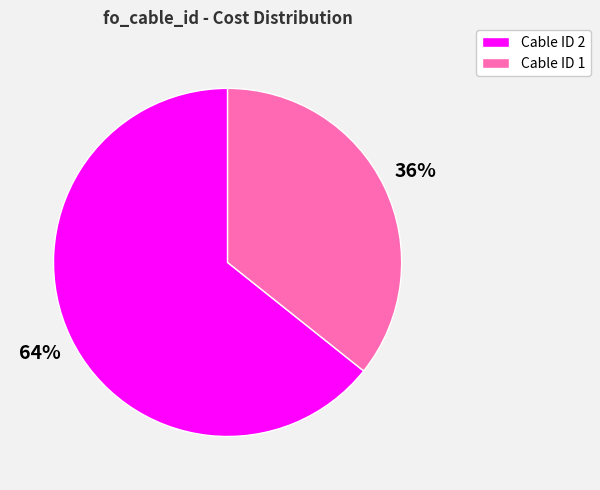

To the nearest percent, what is the average slice percentage?

50%